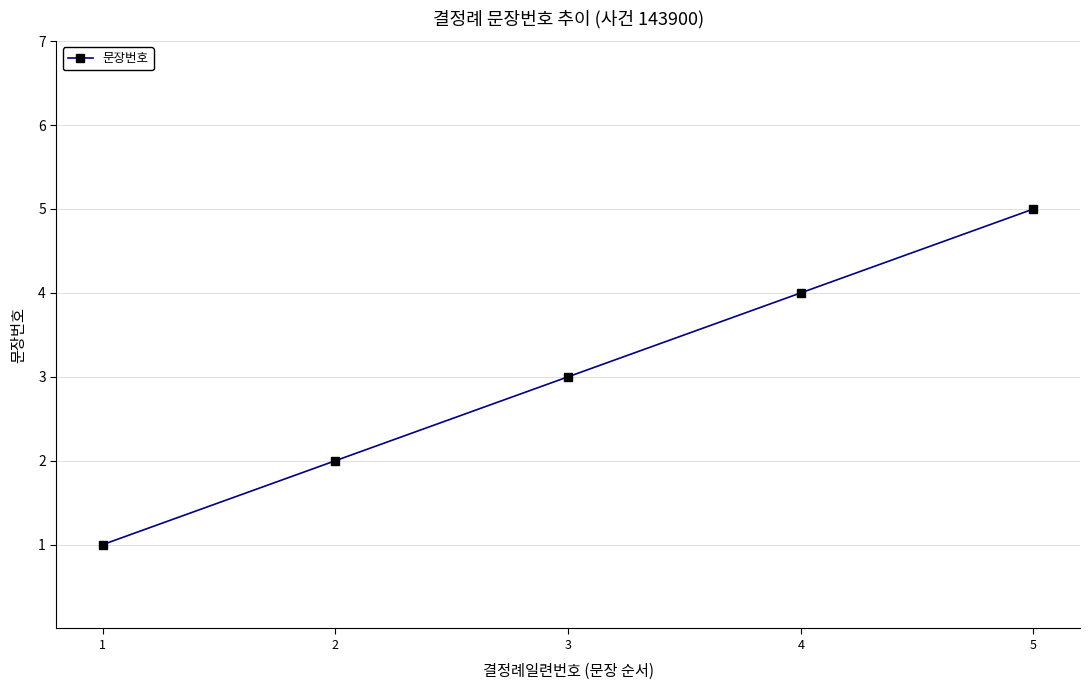

Approximately how many times larger is the value at 4 compared to 1?

4.0